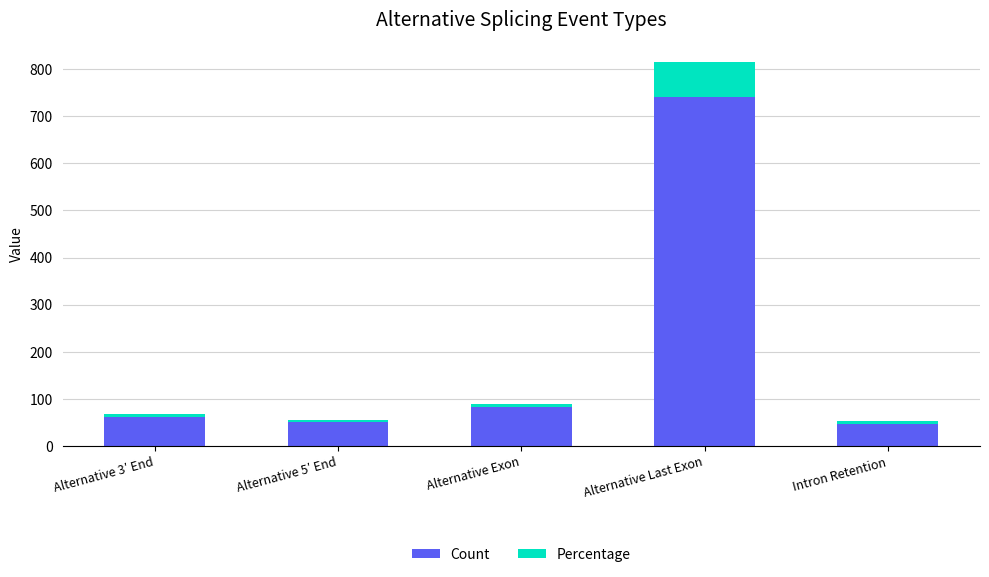

What are all the series names shown in the legend?

Count, Percentage